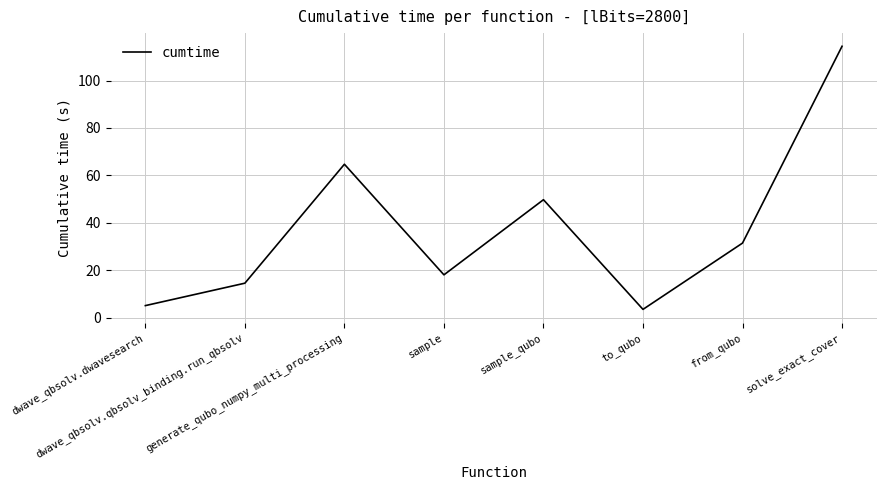

List the labels in order of value, largest first.

solve_exact_cover, generate_qubo_numpy_multi_processing, sample_qubo, from_qubo, sample, dwave_qbsolv.qbsolv_binding.run_qbsolv, dwave_qbsolv.dwavesearch, to_qubo